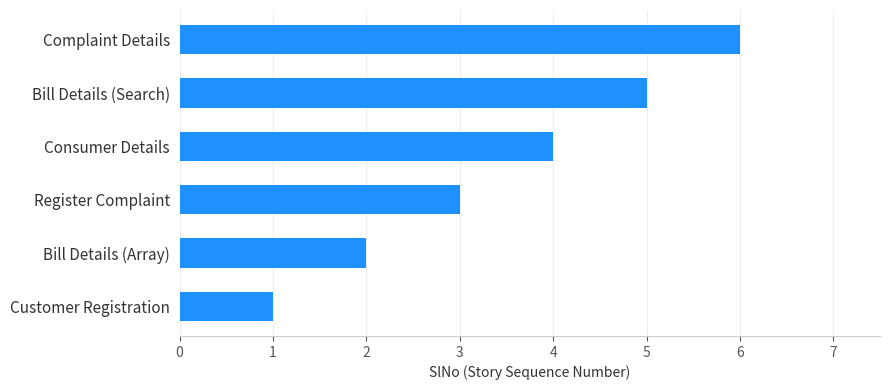

What is the average value?

4